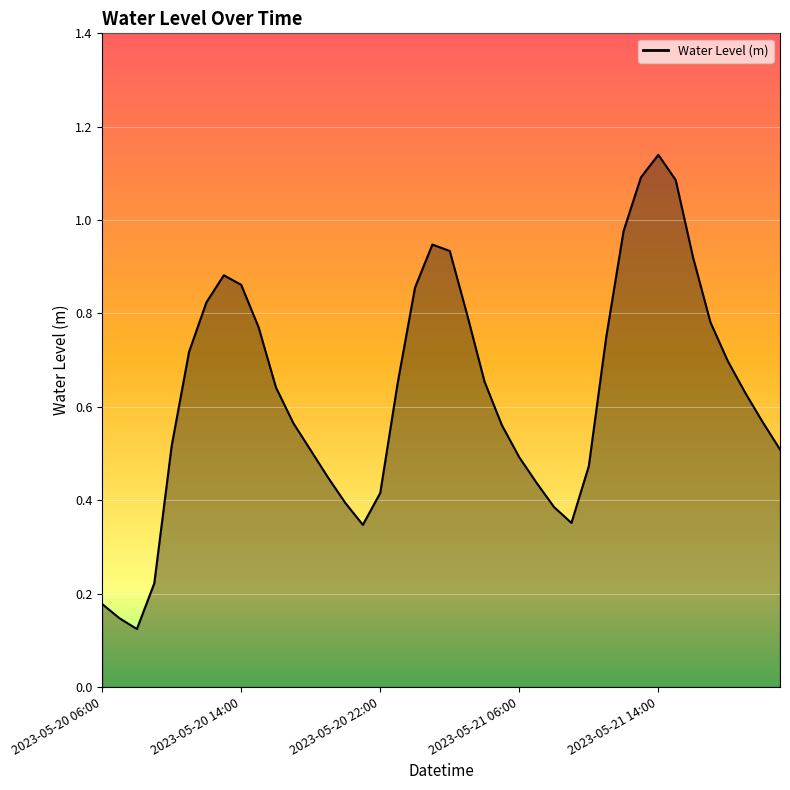

Does the chart have visible grid lines?

Yes